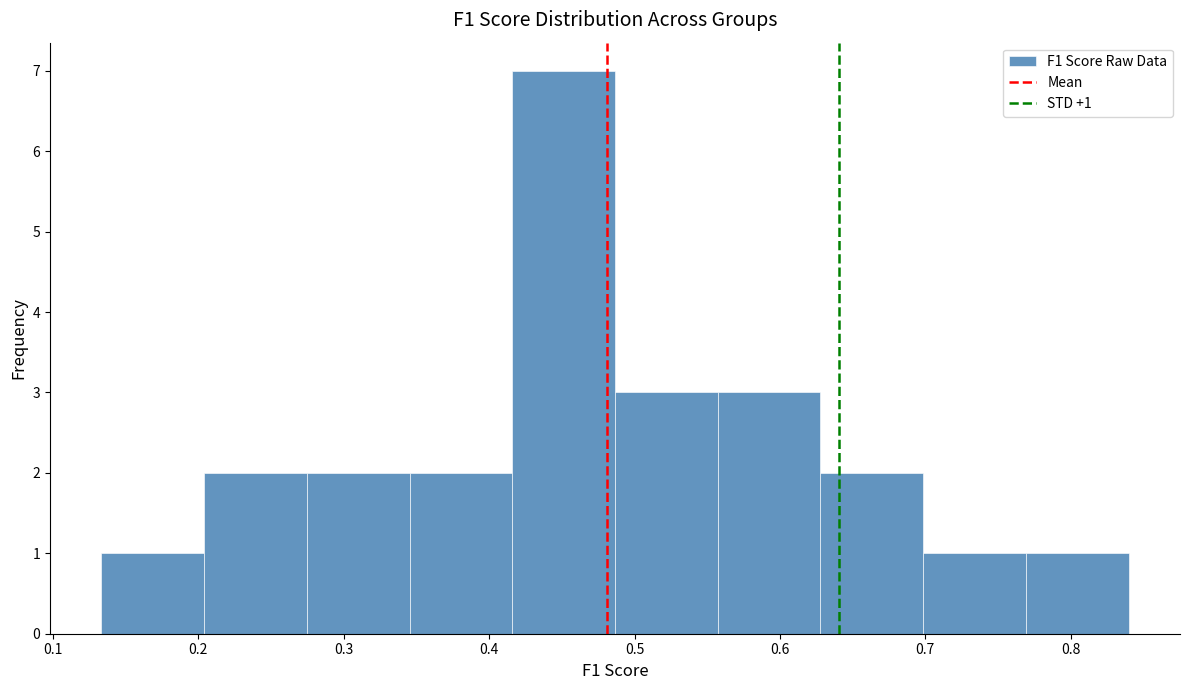

Over which range of the x-axis is the bar tallest?

0.42 to 0.49